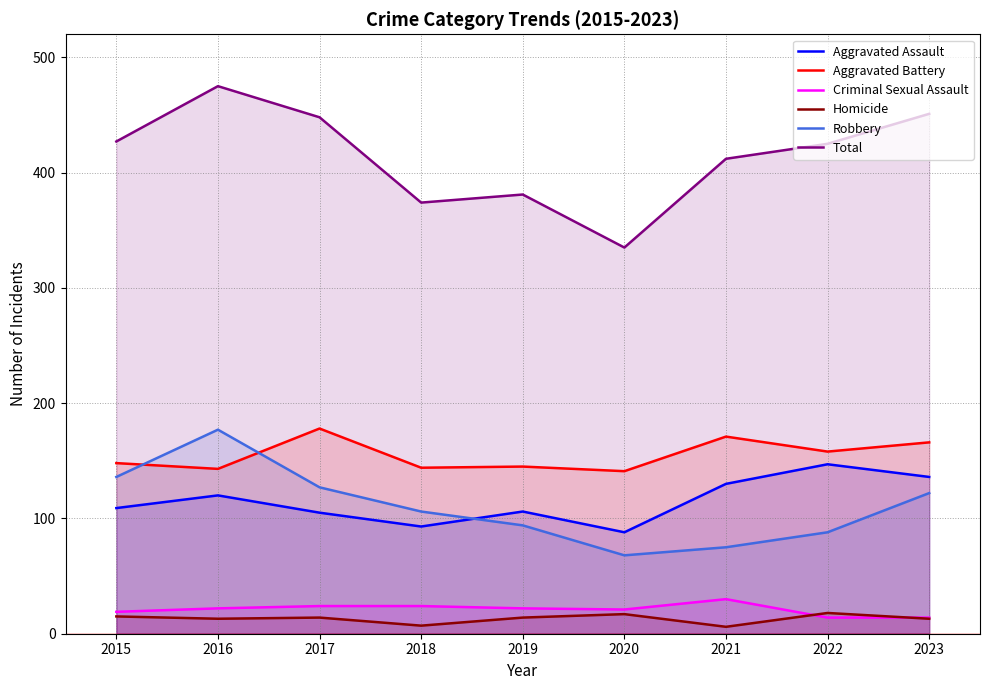

At which label does Homicide reach its minimum?

2021